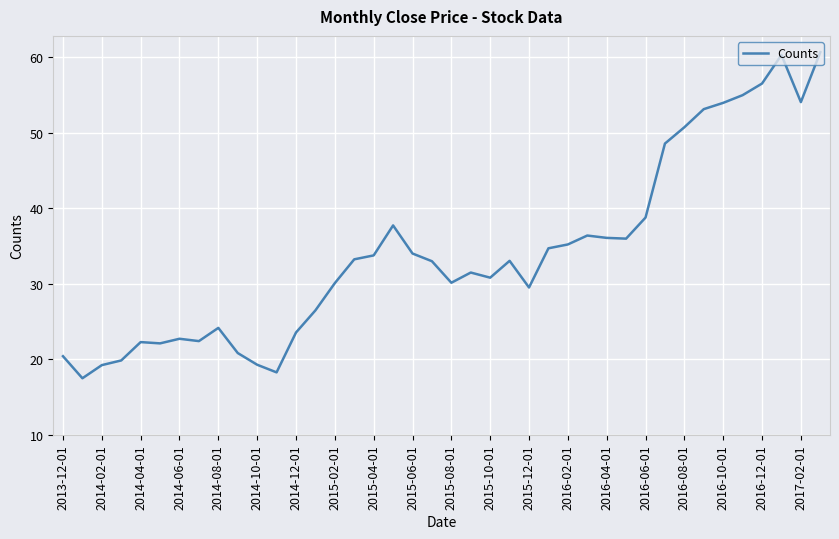

What is the sum of all values?

1366.7